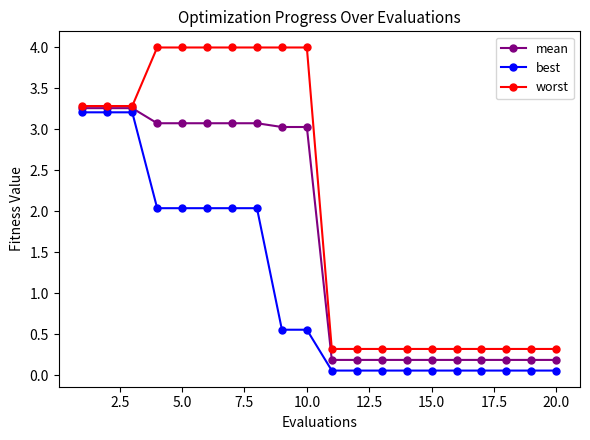

What is the difference between the second highest and minimum values in the best series?

3.2